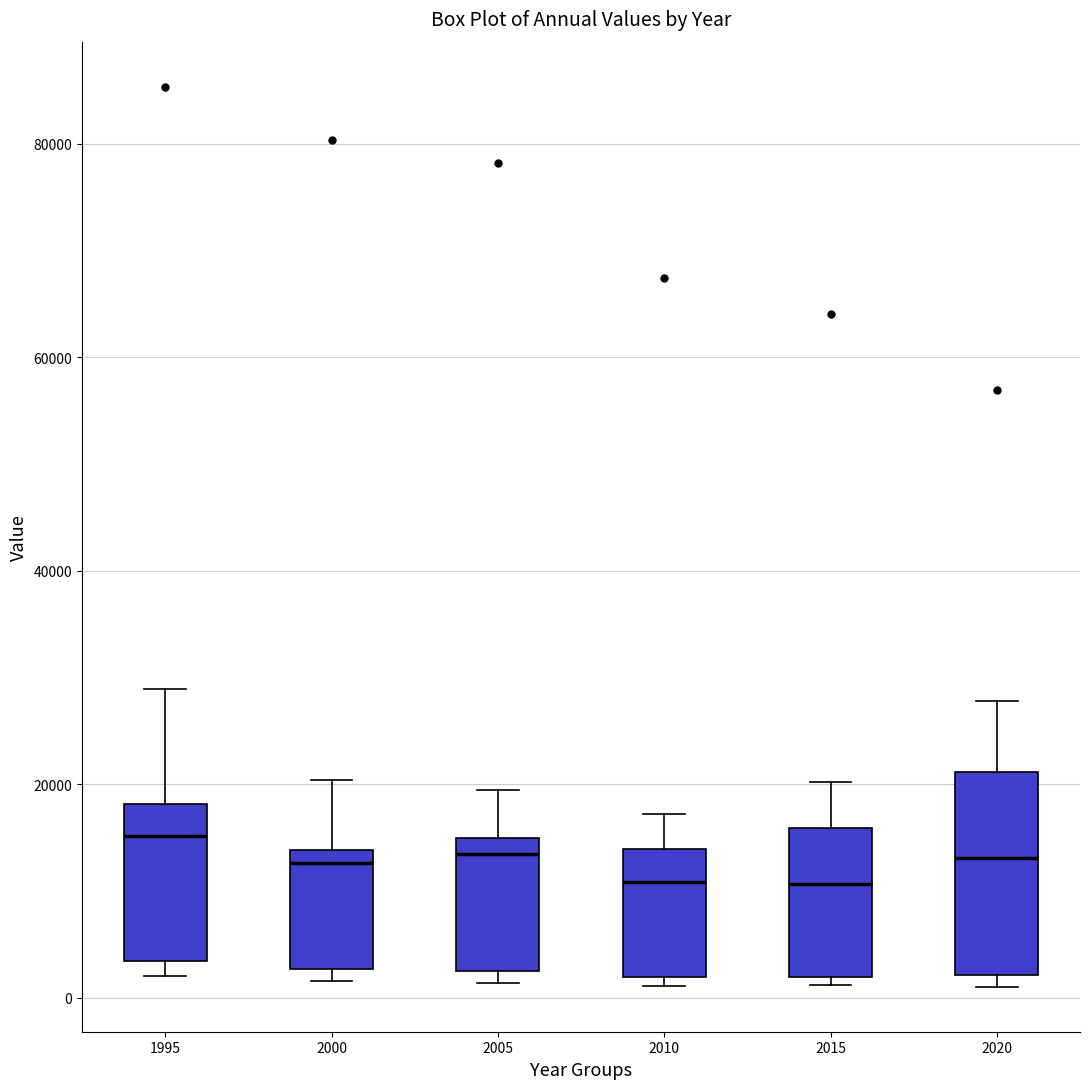

Where is the lower edge of the box at x = 2020 on the y-axis? The values are not printed on the chart, so give them approximately, as read against the axis.

2000